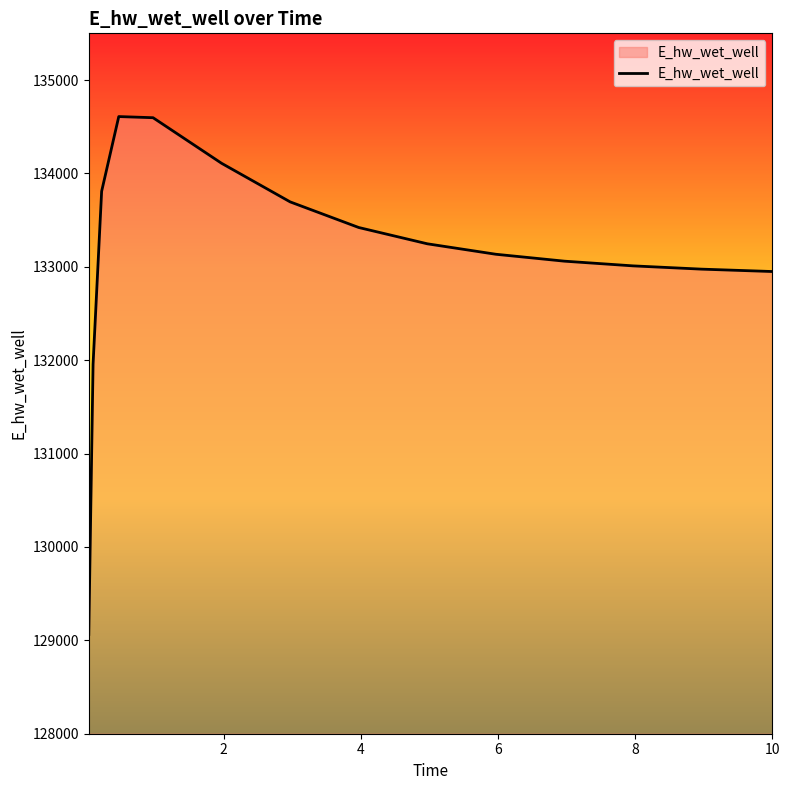

What is the difference between the maximum and minimum values?

5545.6